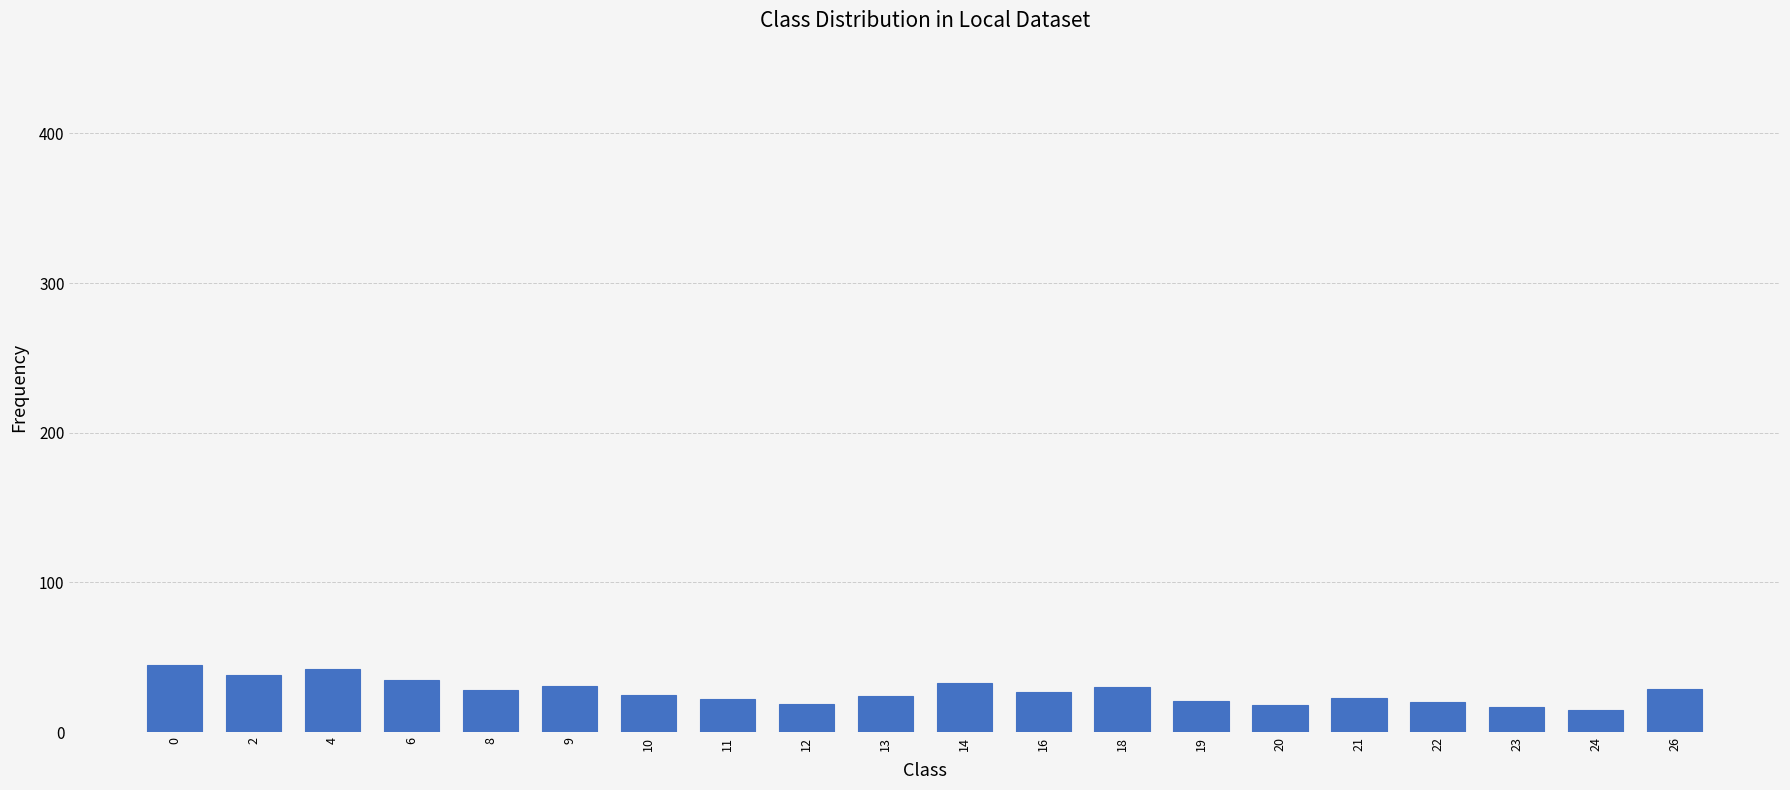

What is the value of the 4th bar from the left?

35